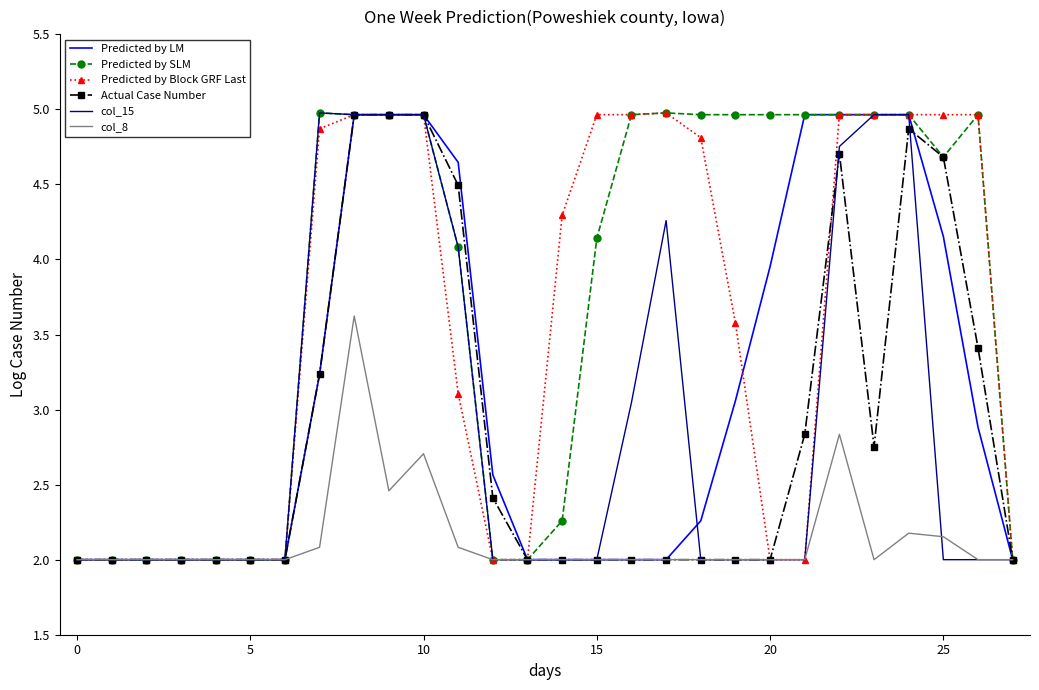

Which series has the largest total across all categories?

Predicted by SLM